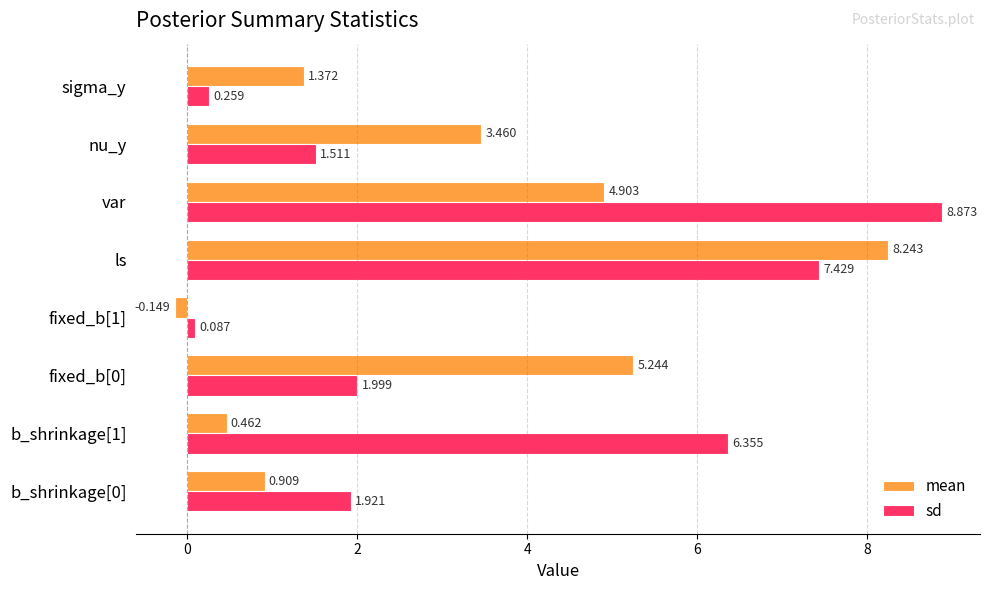

List the series in order of their peak value, lowest first.

mean, sd